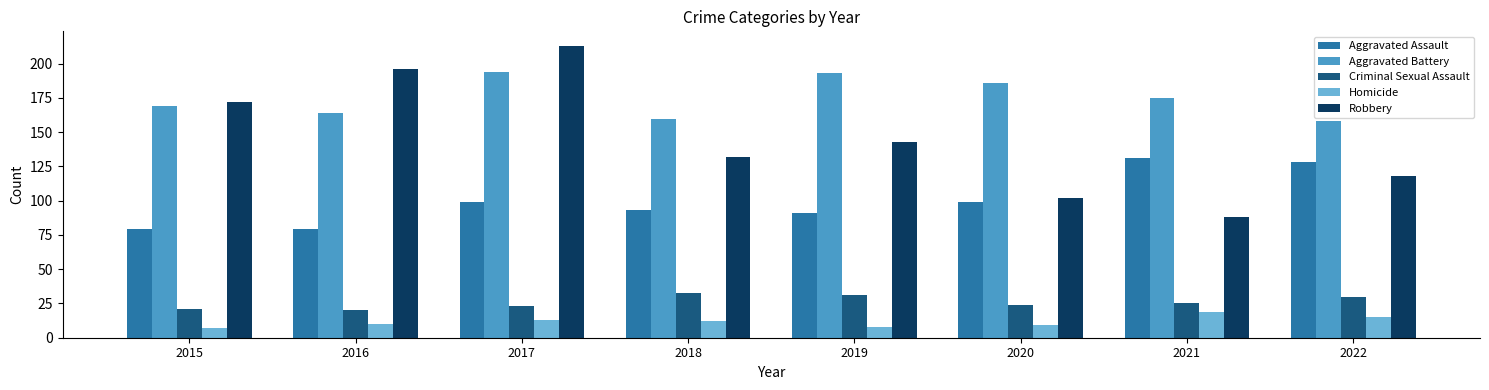

Which series has the largest total across all categories?

Aggravated Battery